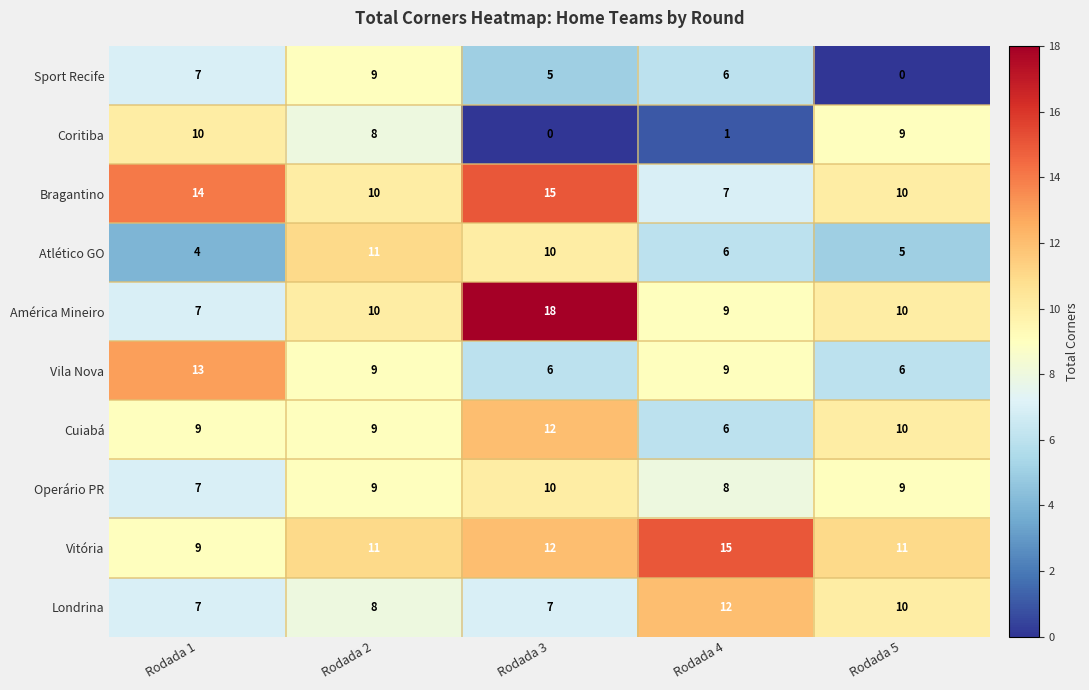

What is the spread (max minus min) of values at Rodada 1?

10